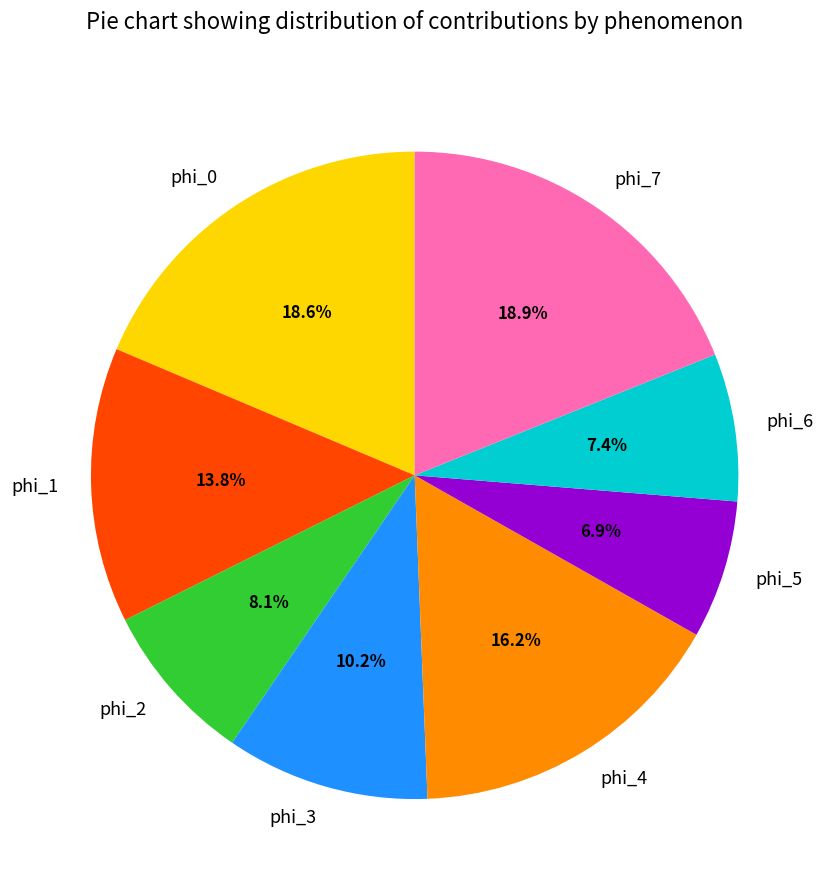

Is it true that phi_6 is 7% of the pie?

True